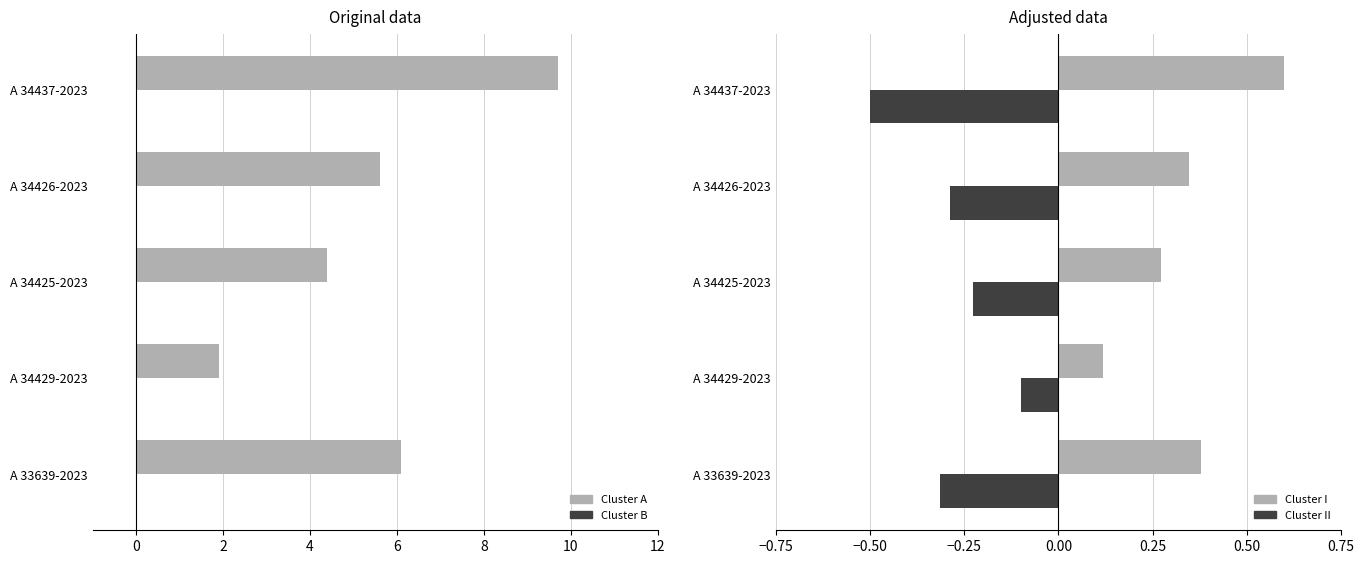

What is the lowest value of the Cluster II series?

-0.5